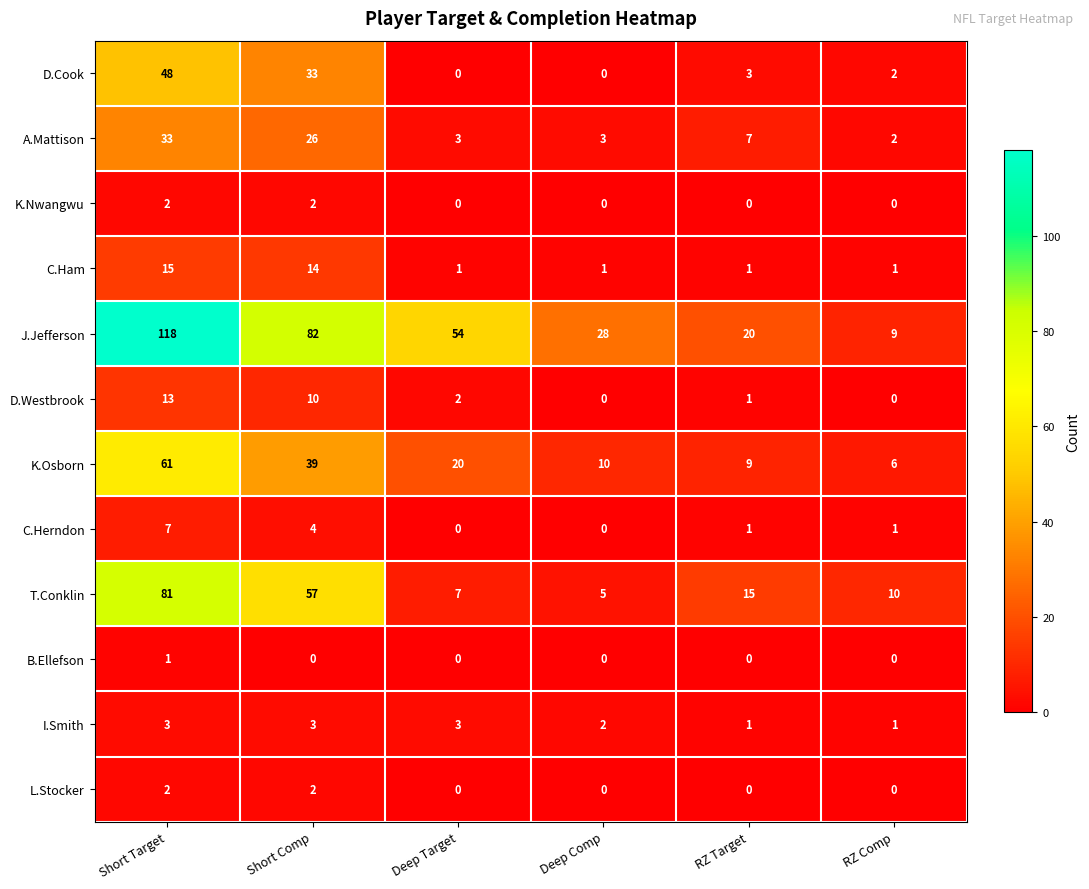

How many data points in C.Ham are above 1?

2